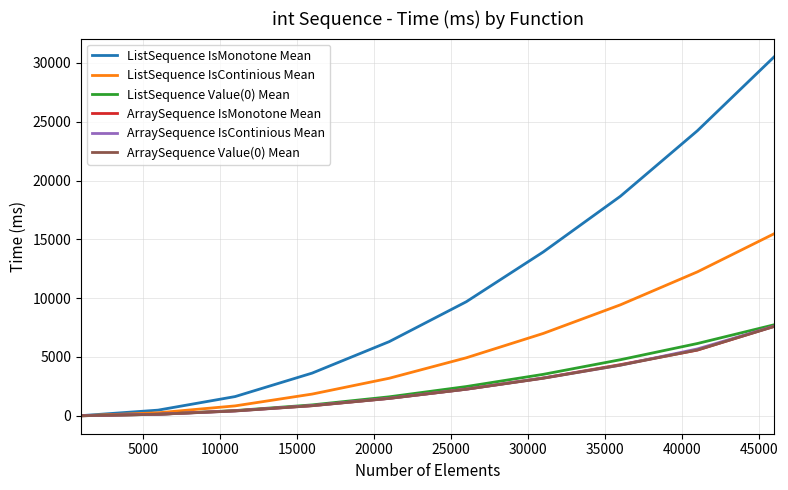

What is the average value of the ArraySequence IsMonotone Mean series?

2594.6